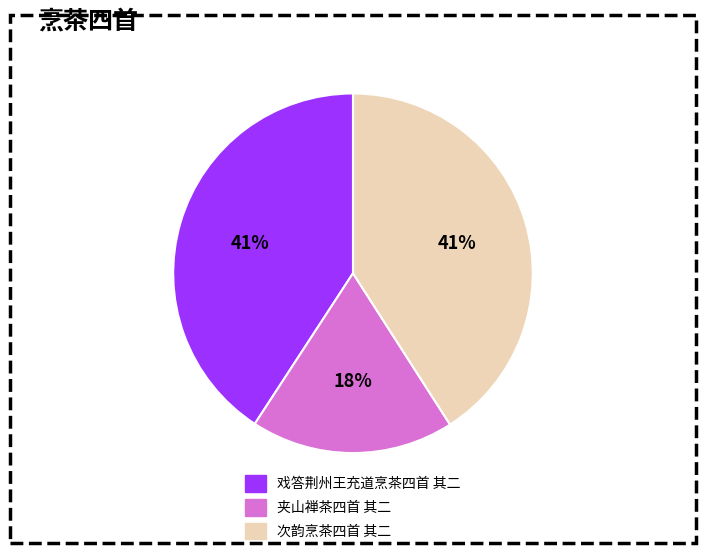

Count the number of slices in the pie.

3